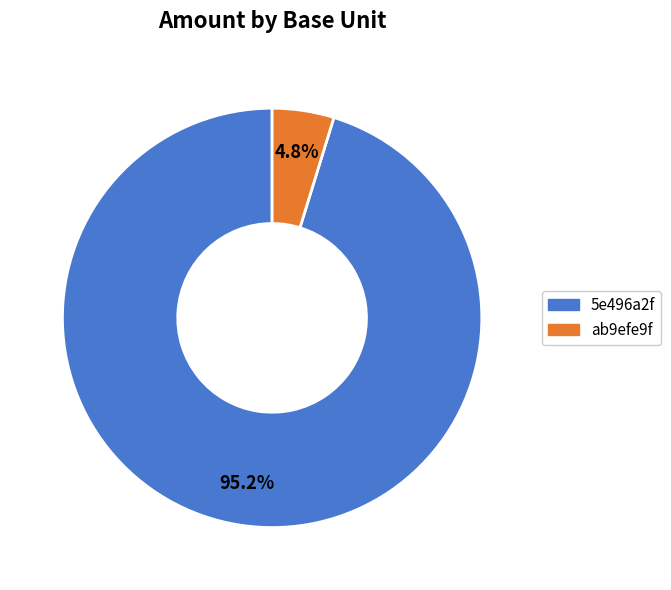

To the nearest percent, what is the difference between the largest and smallest slice percentages?

90%